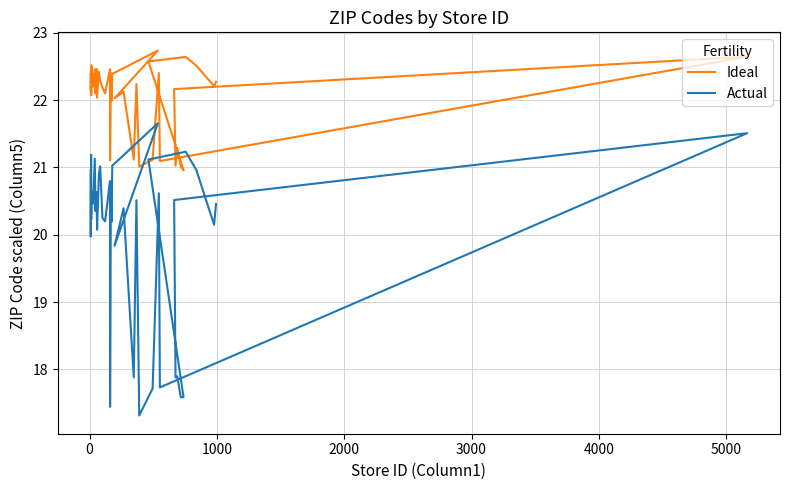

What is the sum of all Actual values?

799.3